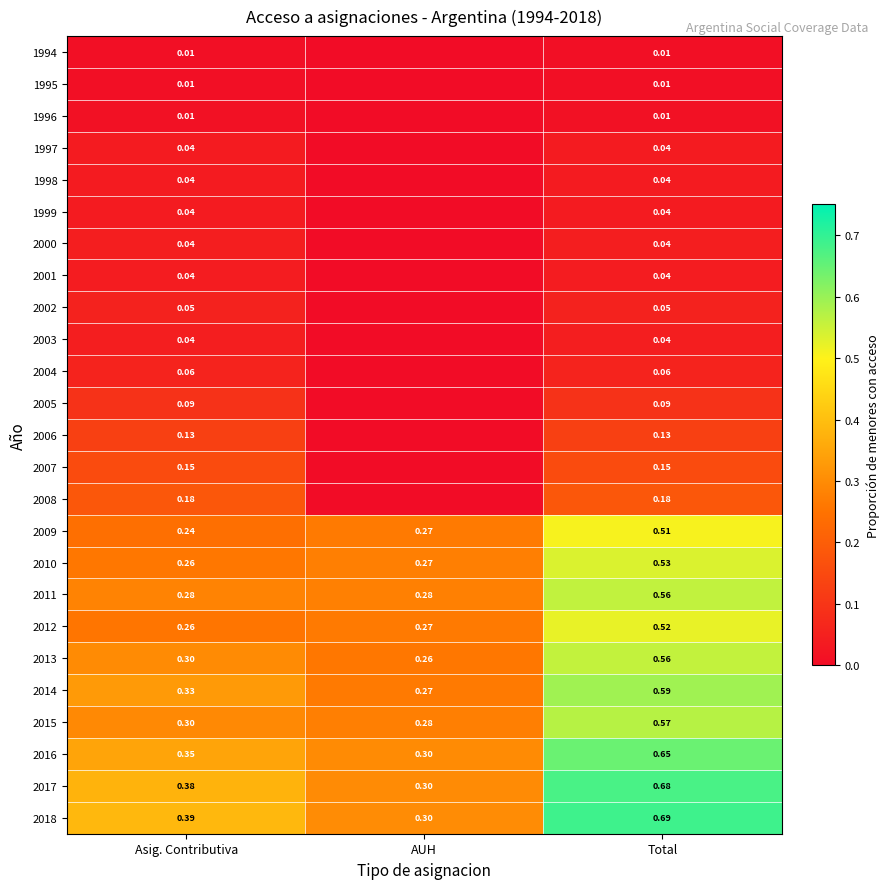

Which category has the highest value in the 2013 series?

Total